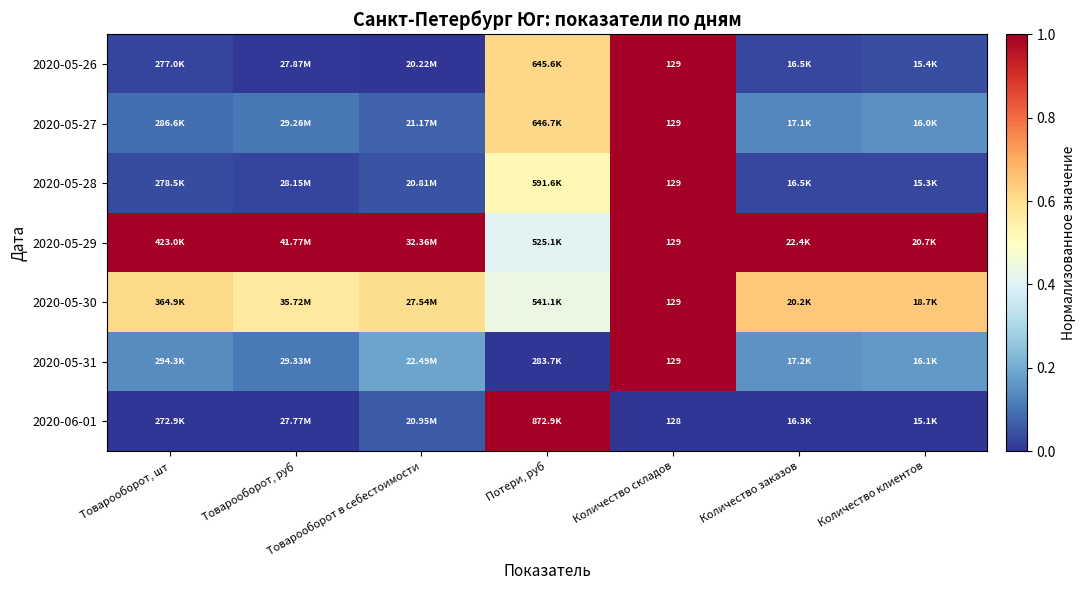

Read the 2020-05-27 value at Количество заказов.

0.1